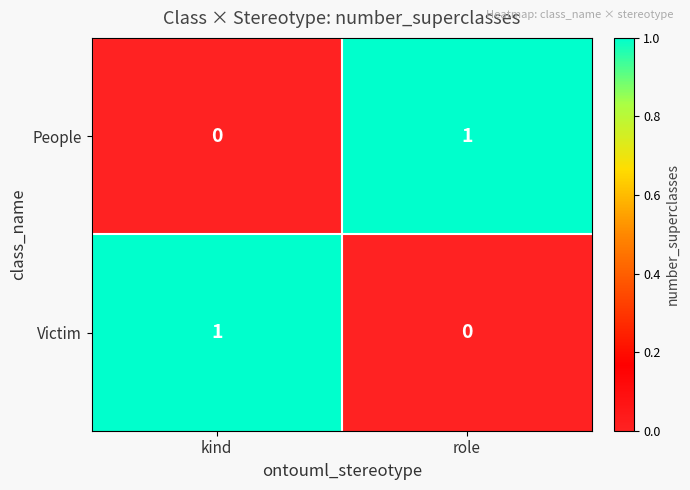

At how many categories does at least one series exceed 0?

2